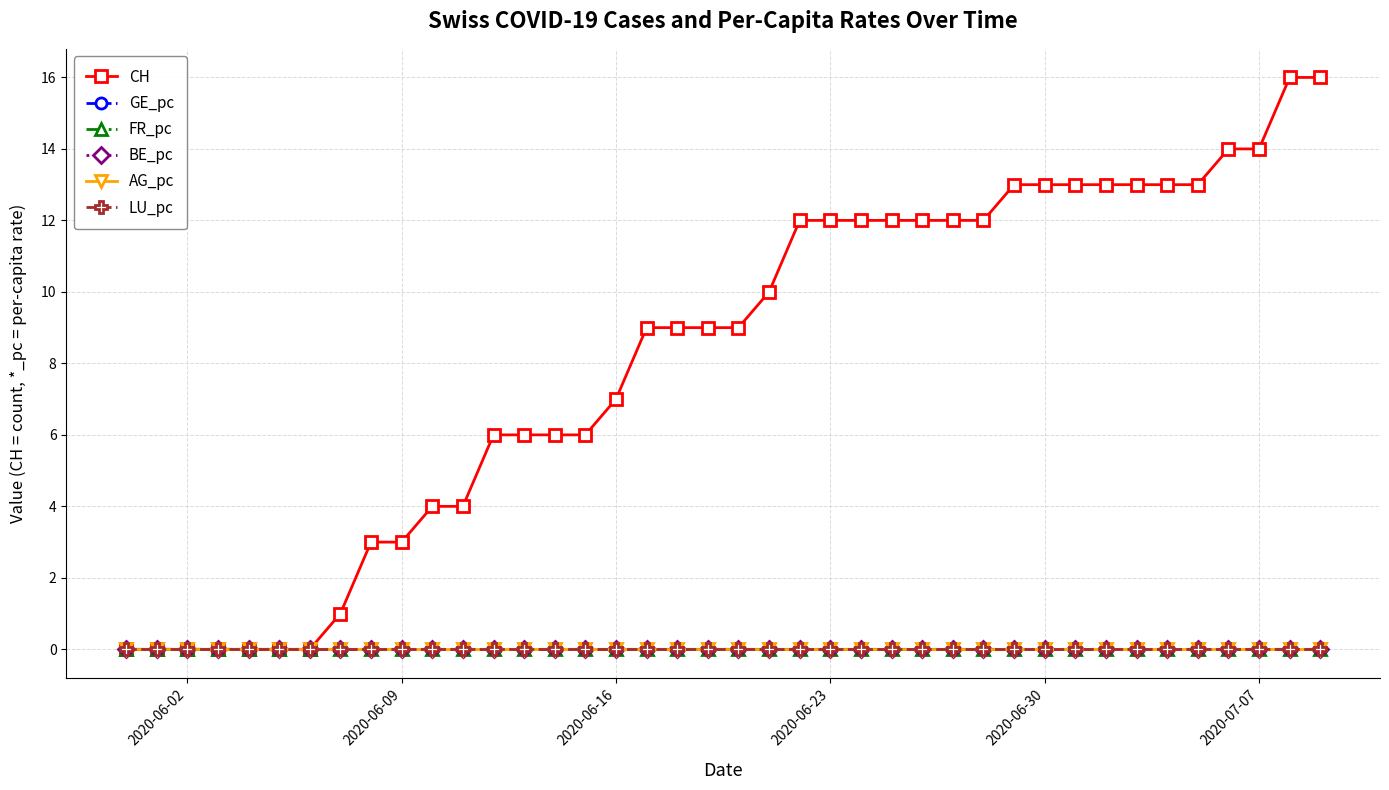

What are all the series names shown in the legend?

CH, GE_pc, FR_pc, BE_pc, AG_pc, LU_pc